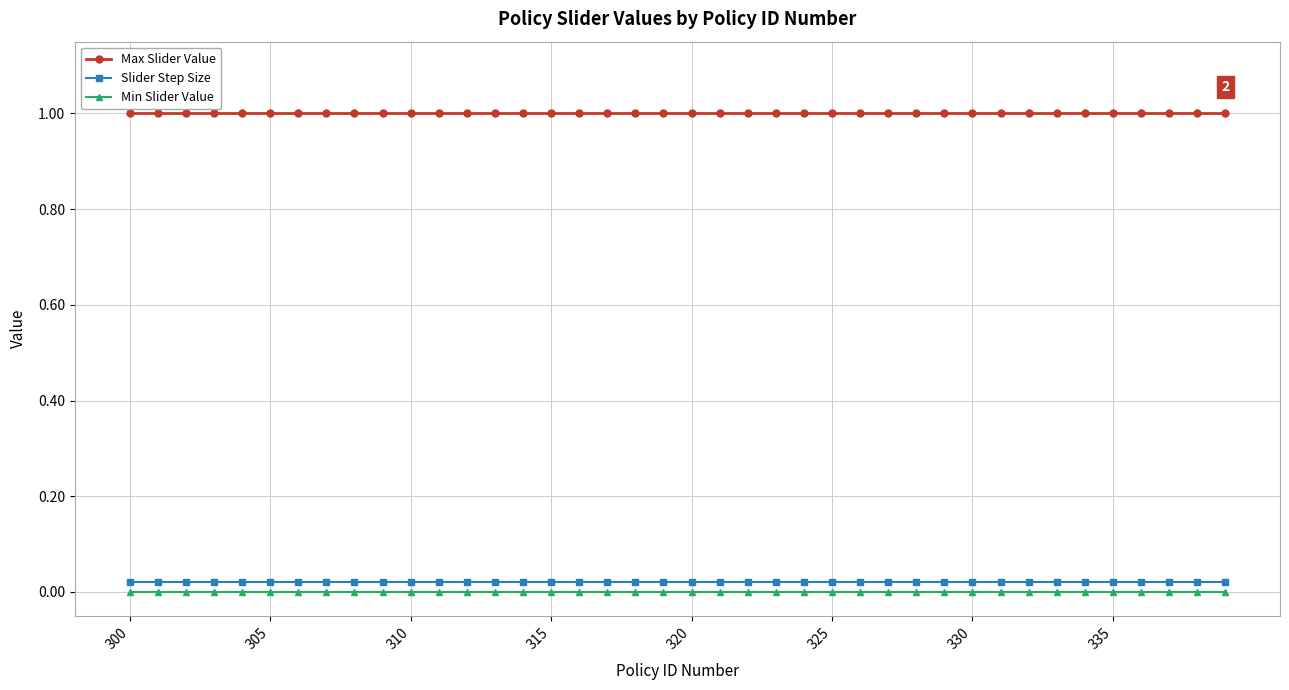

What is the highest value of the Max Slider Value series?

1.0